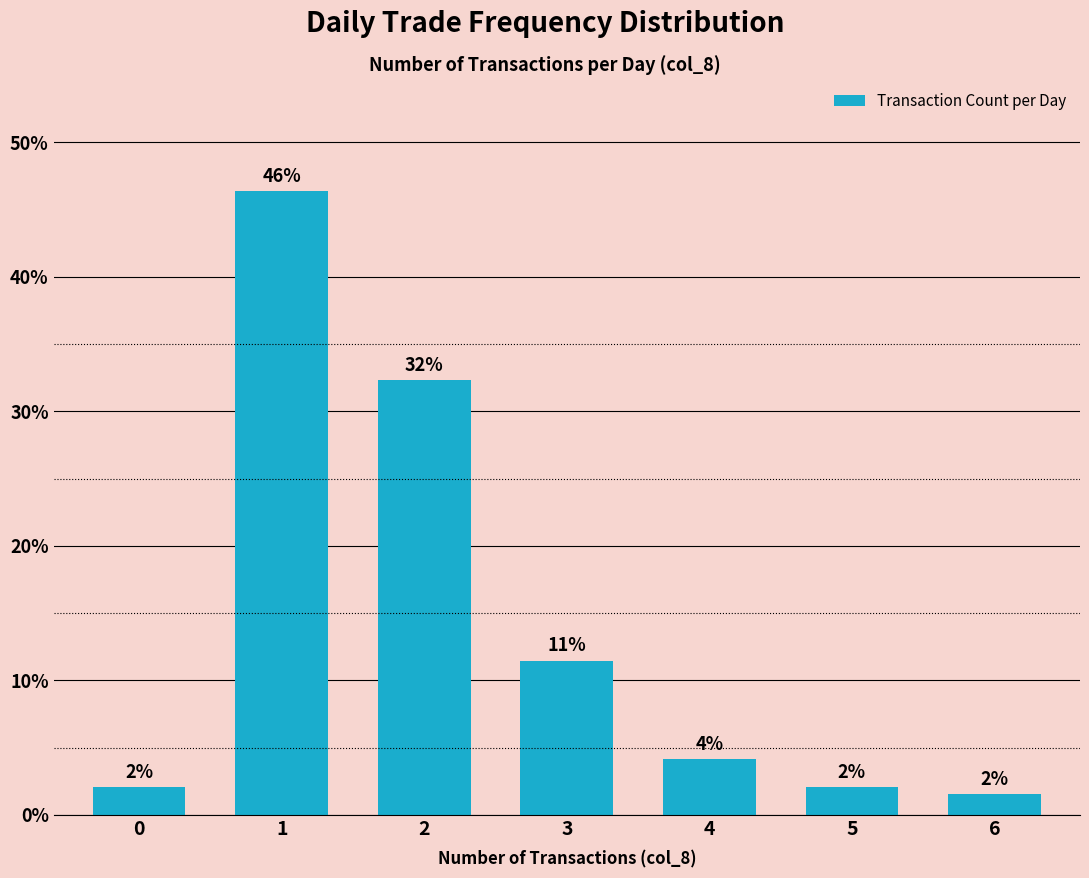

What is the value of the 3rd bar from the left?

32.3